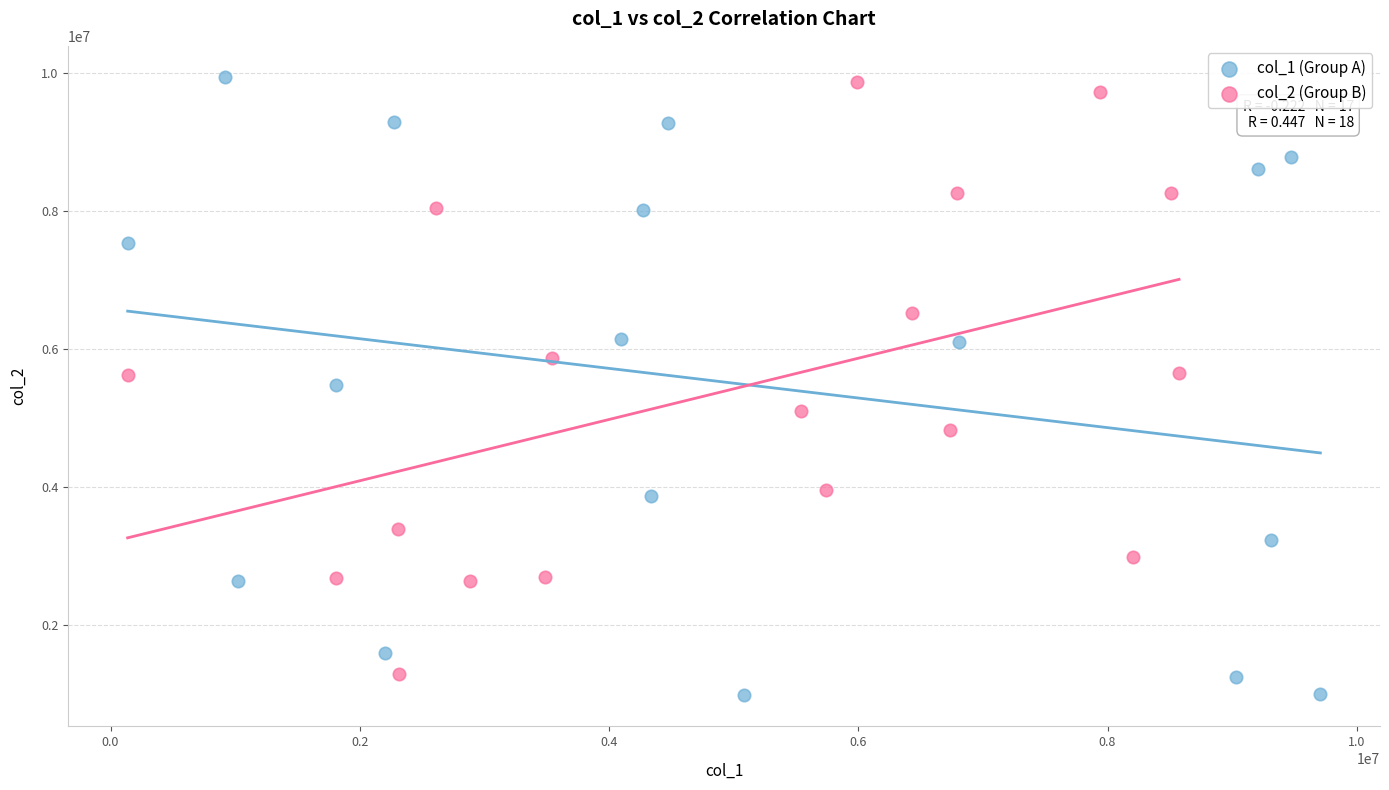

Which series has the largest Y range (max minus min)?

col_1 (Group A)